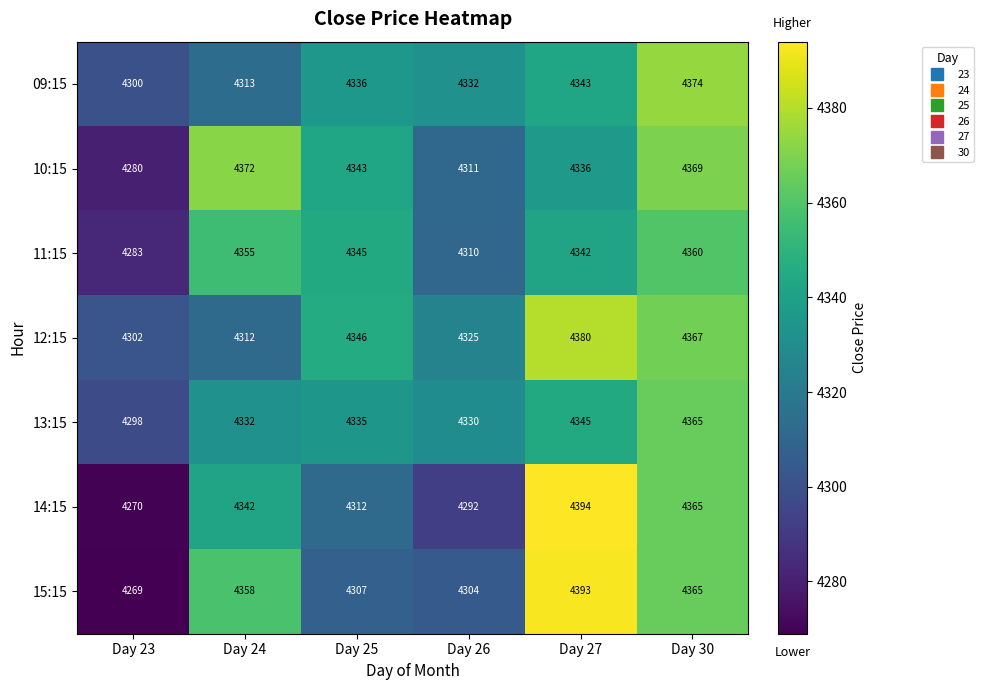

What is the minimum value for 09:15?

4300